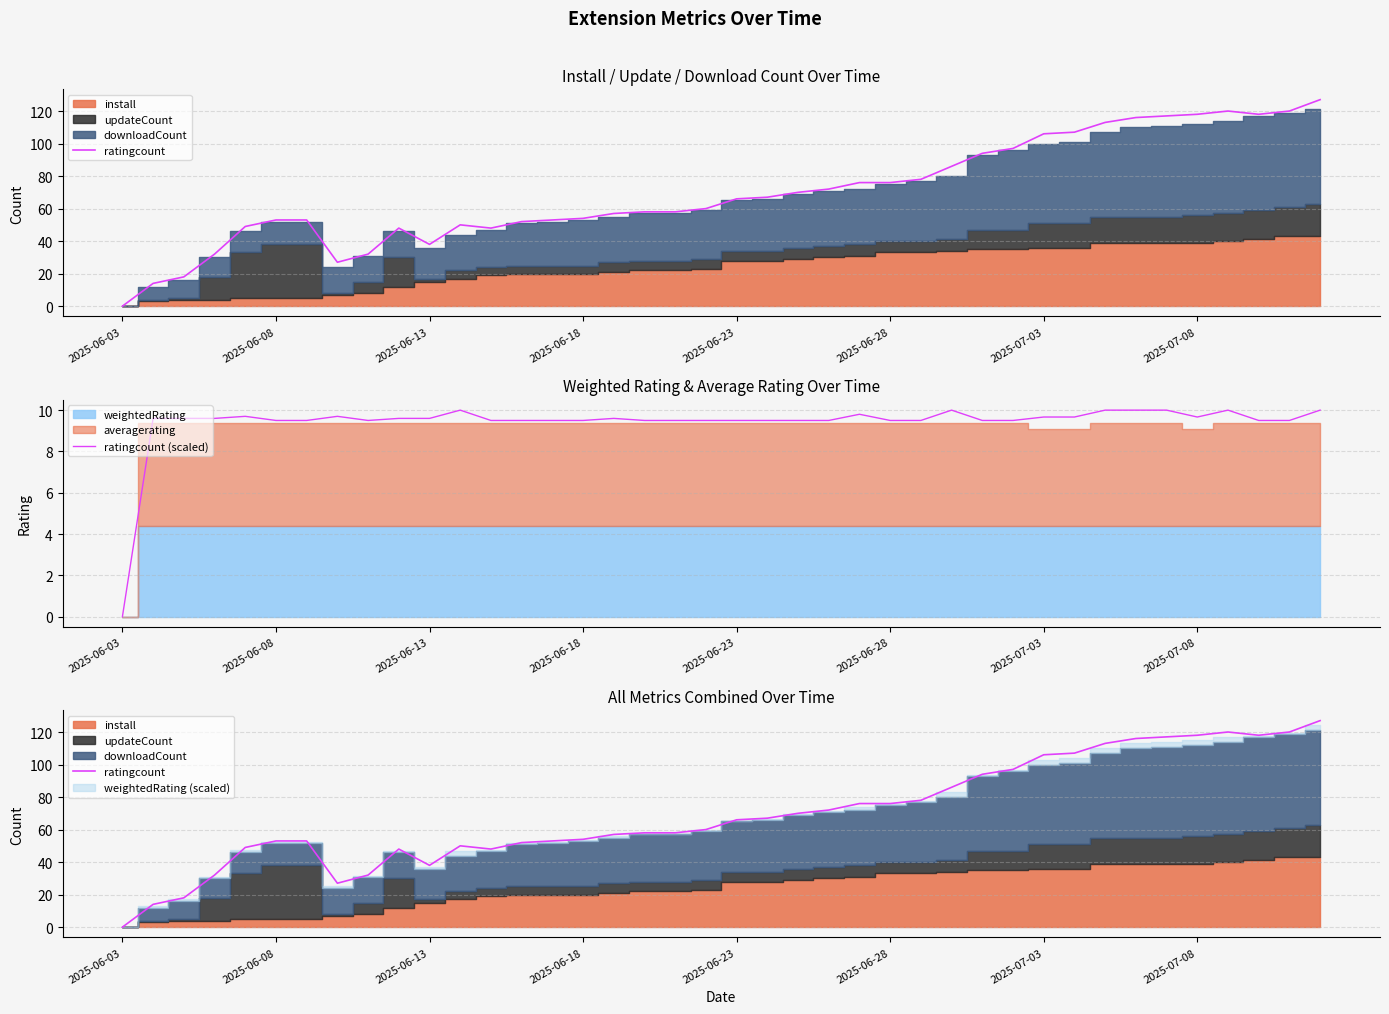

Is it true that ratingcount (scaled) equals 16.0 at 26?

False